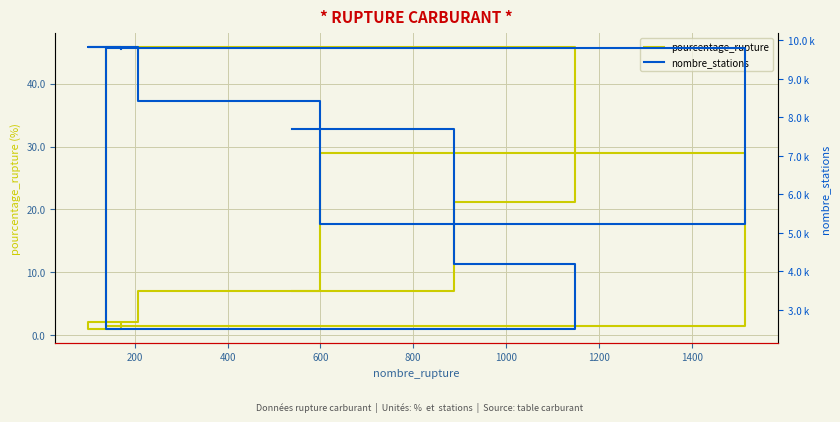

How many lines are shown in the chart?

2